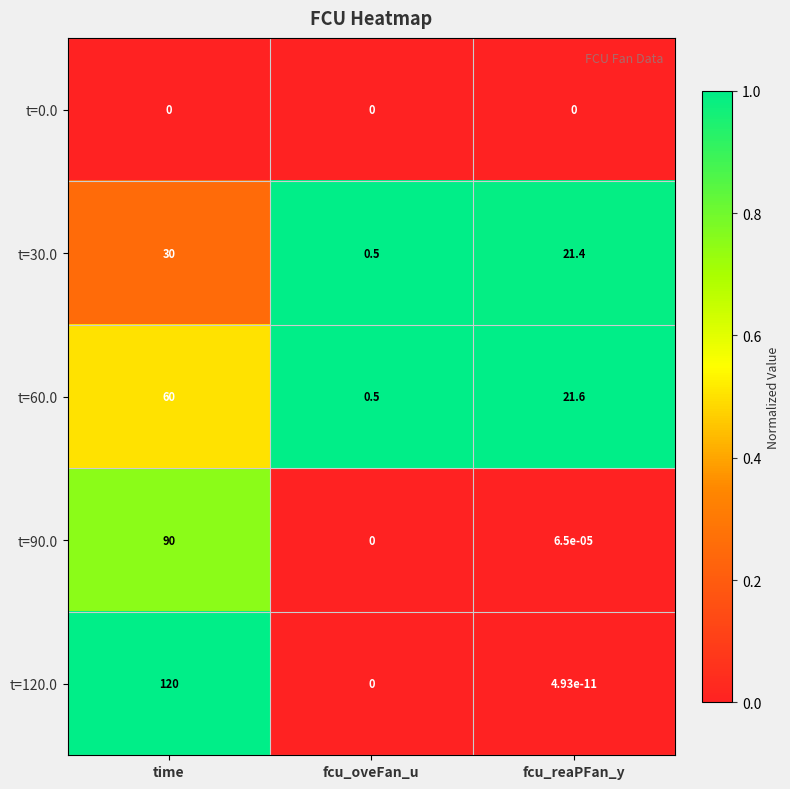

Count the number of categories in the chart.

3